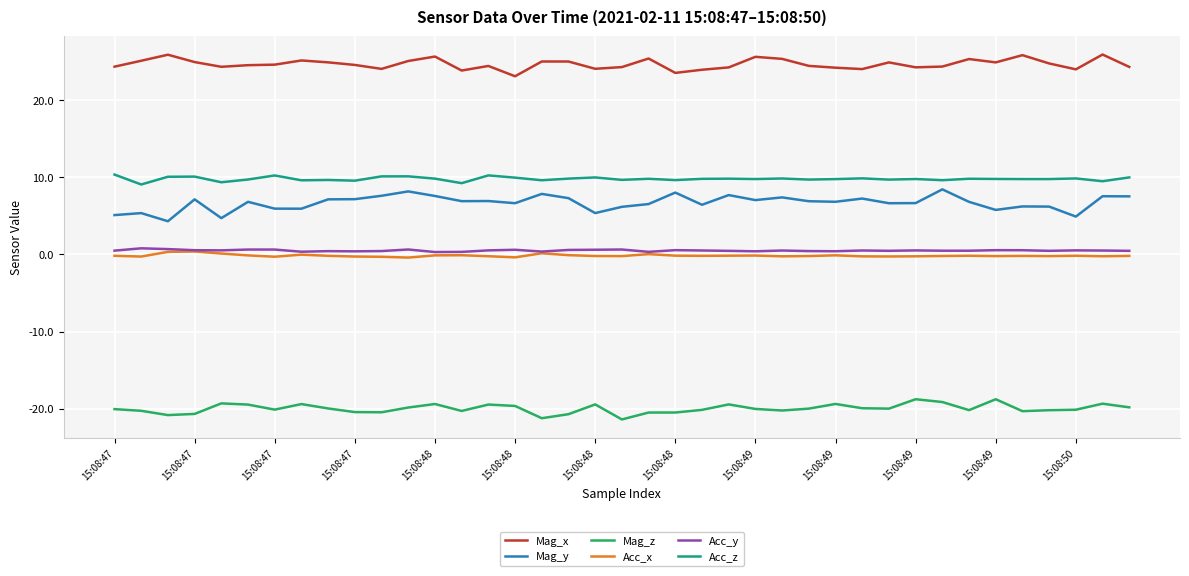

What is the greatest value displayed?

25.9